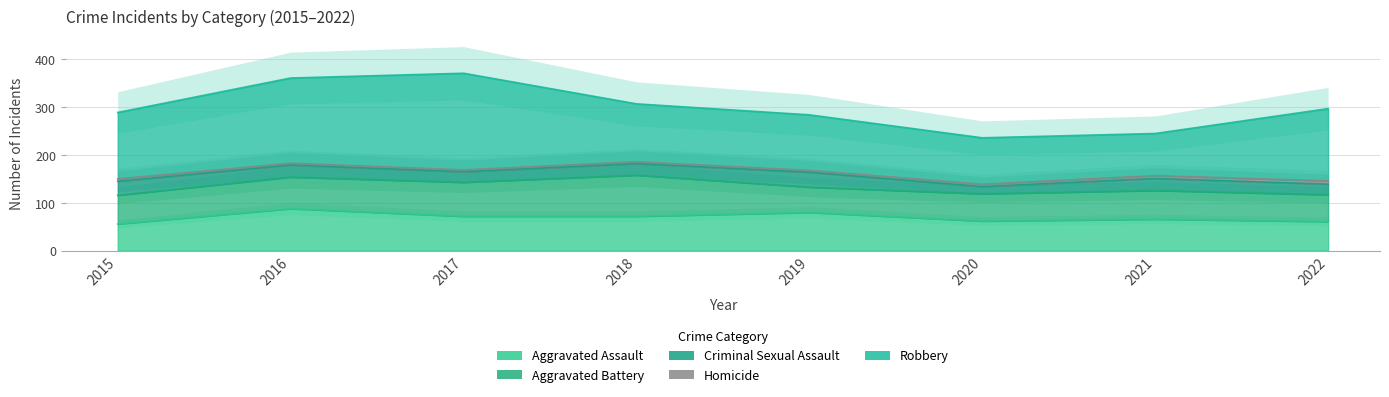

What is the average value of the Aggravated Assault series?

70